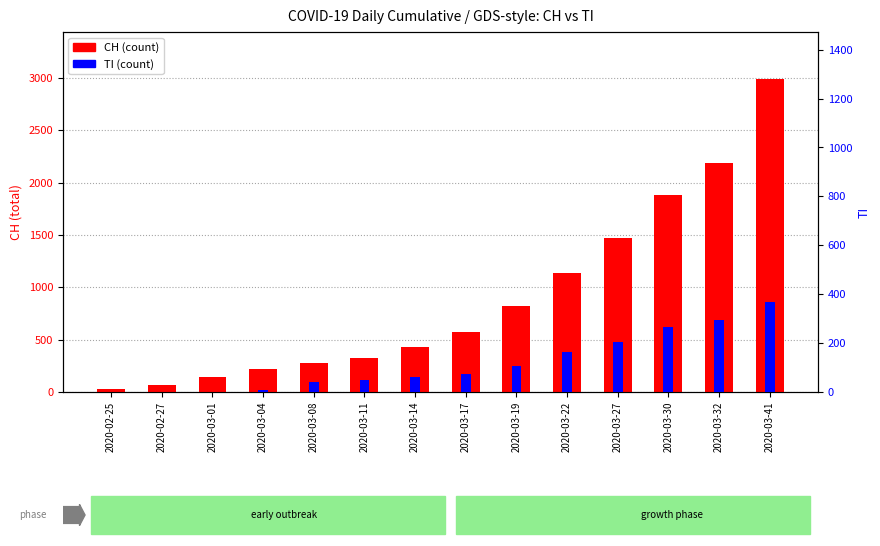

What is the label of the 9th bar from the right?

2020-03-11